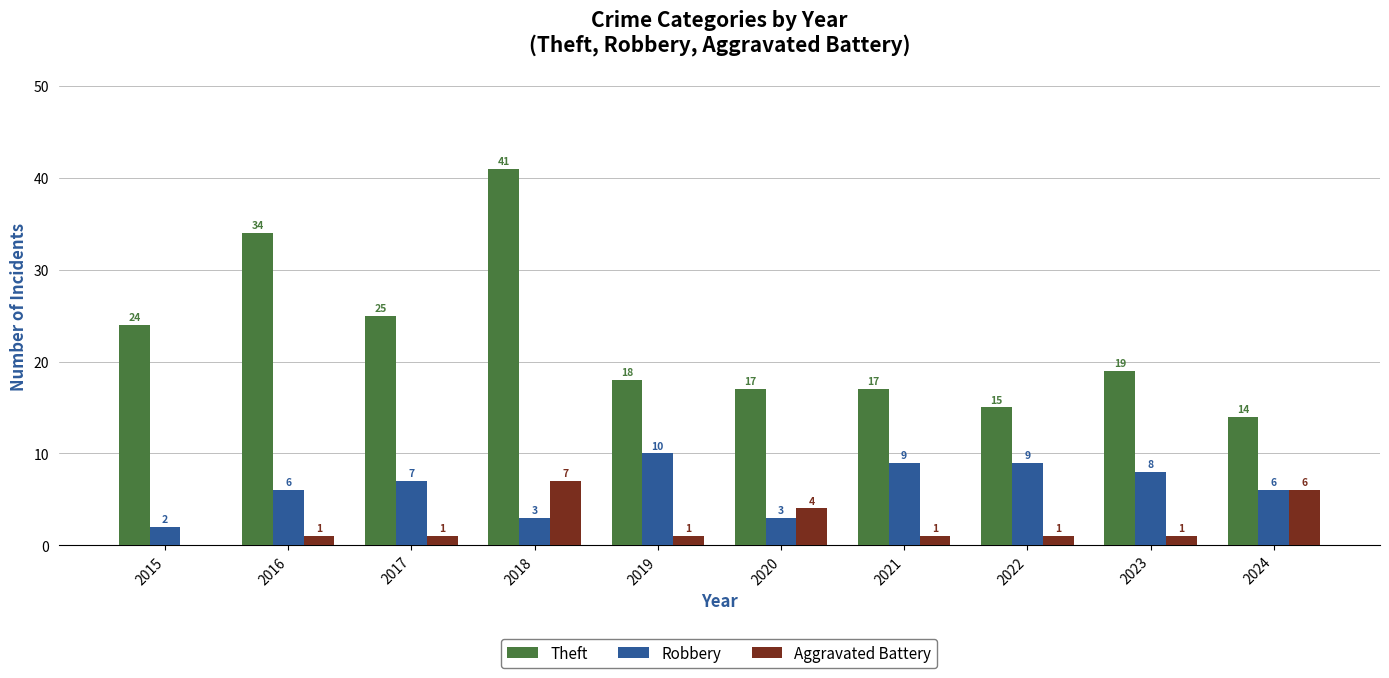

What is the spread (max minus min) of values at 2021?

16